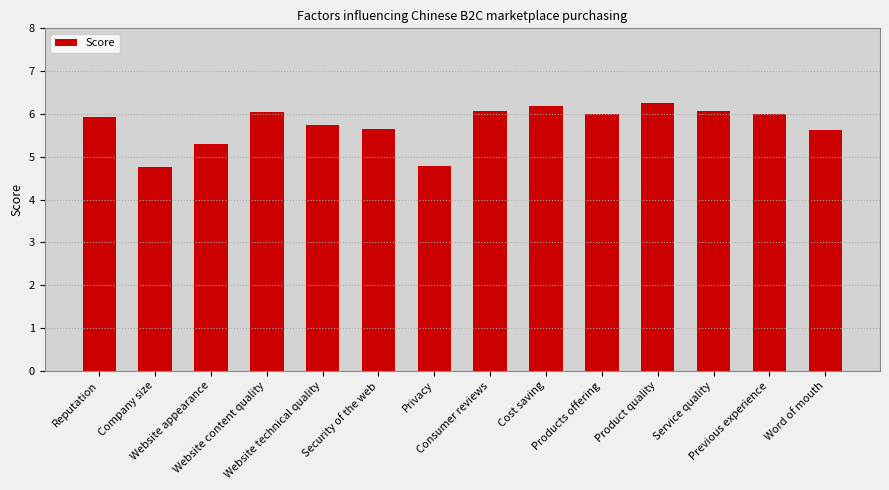

What is the ratio of the value at Product quality to the value at Company size?

1.3